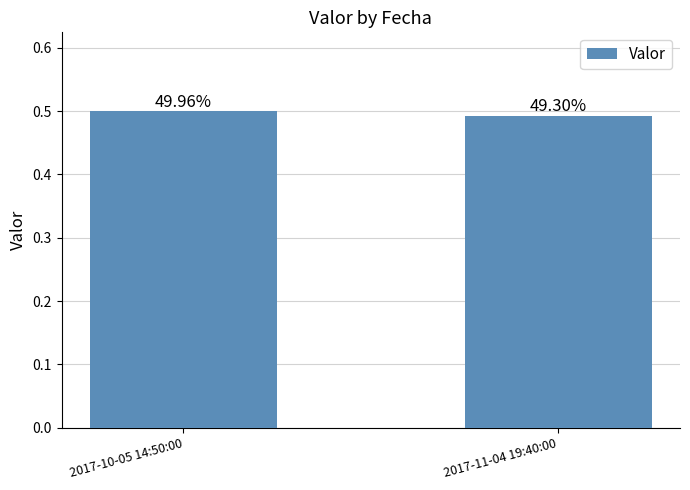

Reading right to left, what are all the values shown in this chart?

2017-11-04 19:40:00=0.5	2017-10-05 14:50:00=0.5